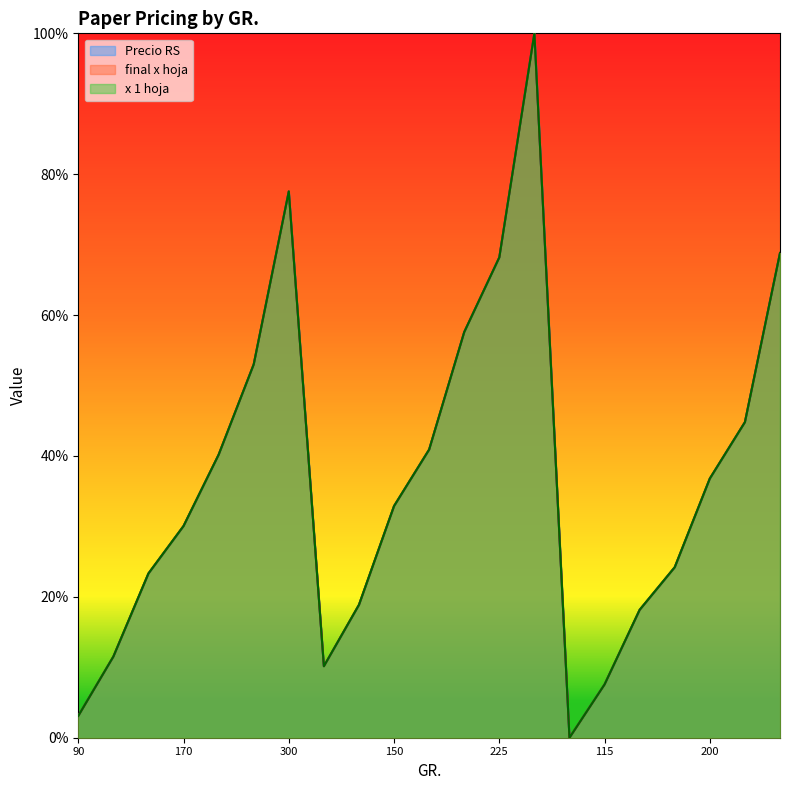

At which category does final x hoja reach its first local peak?

300